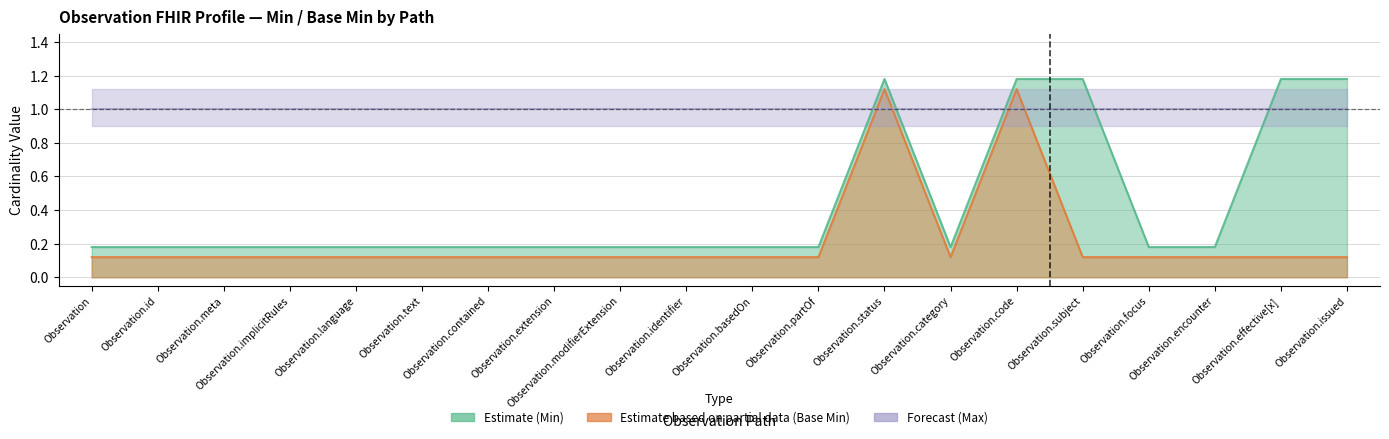

True or false: Base Min (Estimate based on partial) and Min (Estimate) cross at least once.

False